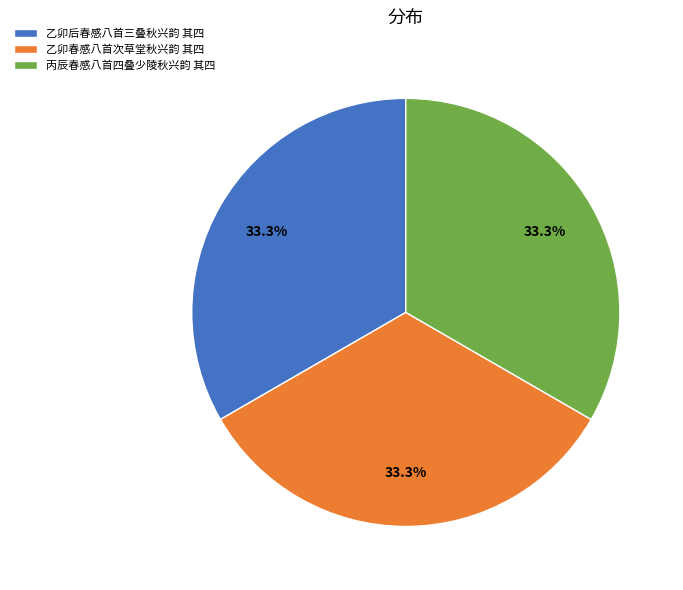

What is the ratio of the value at 乙卯春感八首次草堂秋兴韵 其四 to the value at 乙卯后春感八首三叠秋兴韵 其四?

1.0